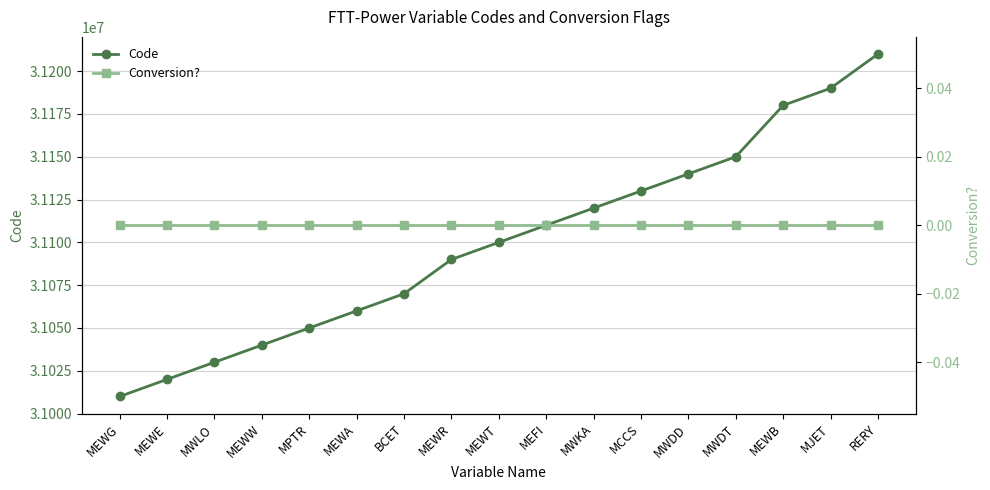

True or false: Conversion? has more than 0 interior local peaks.

False